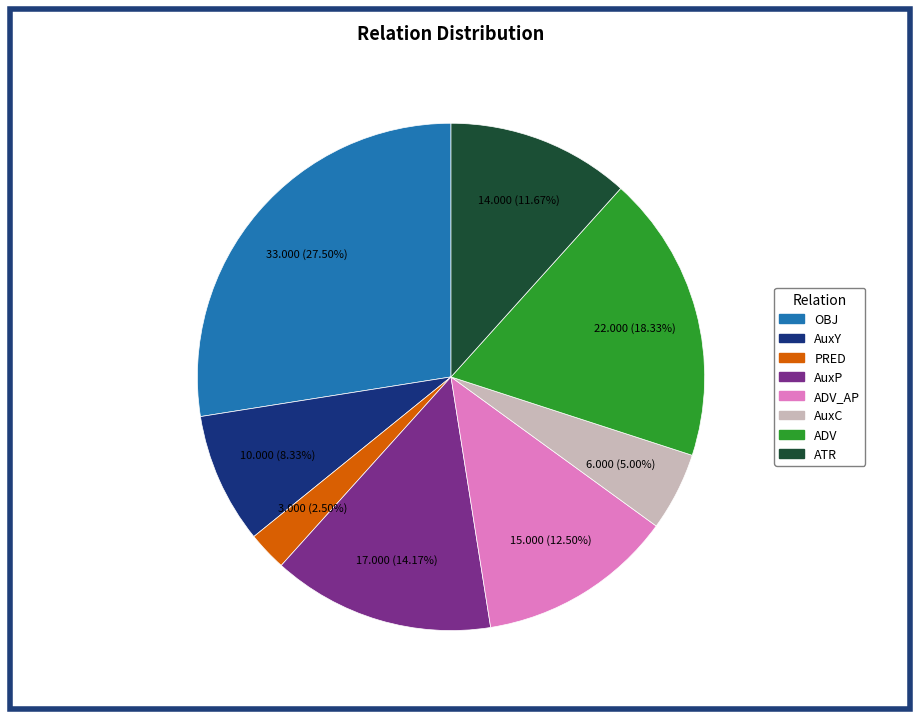

Is there a majority slice in this chart?

No